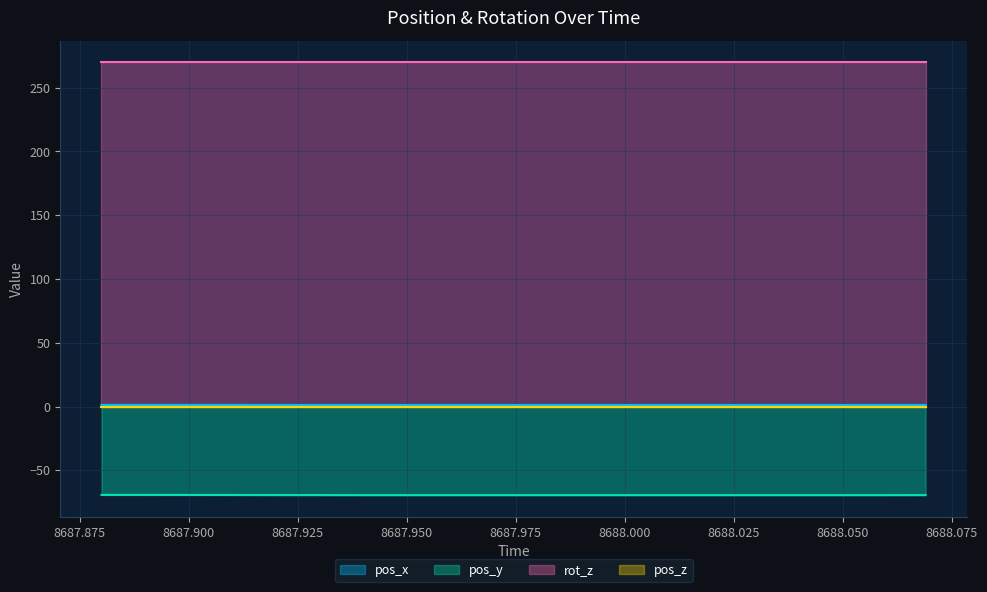

What is the average value of the pos_x series?

1.2